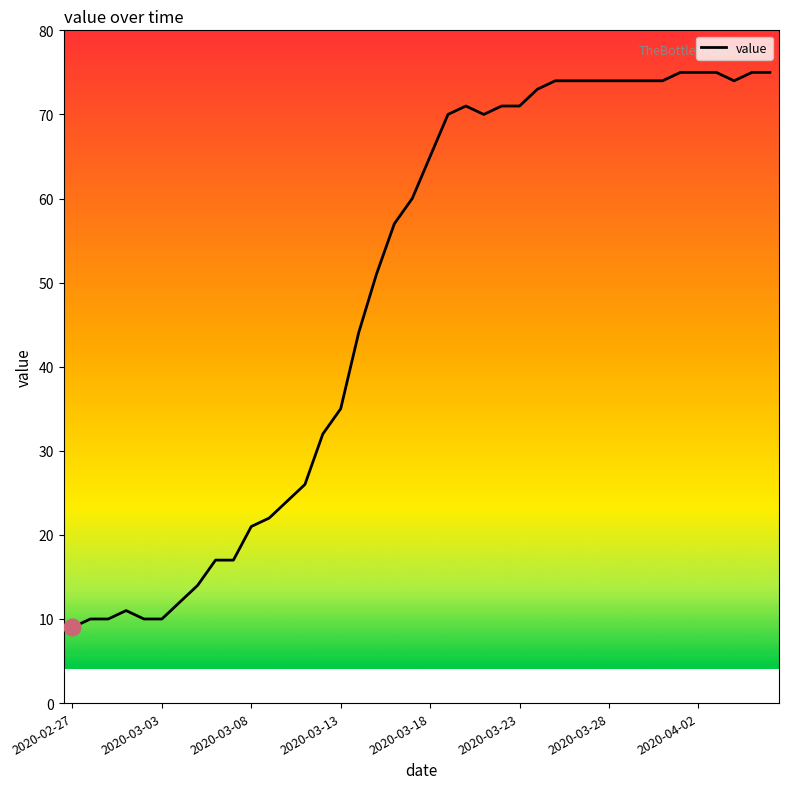

What is the greatest value displayed?

75